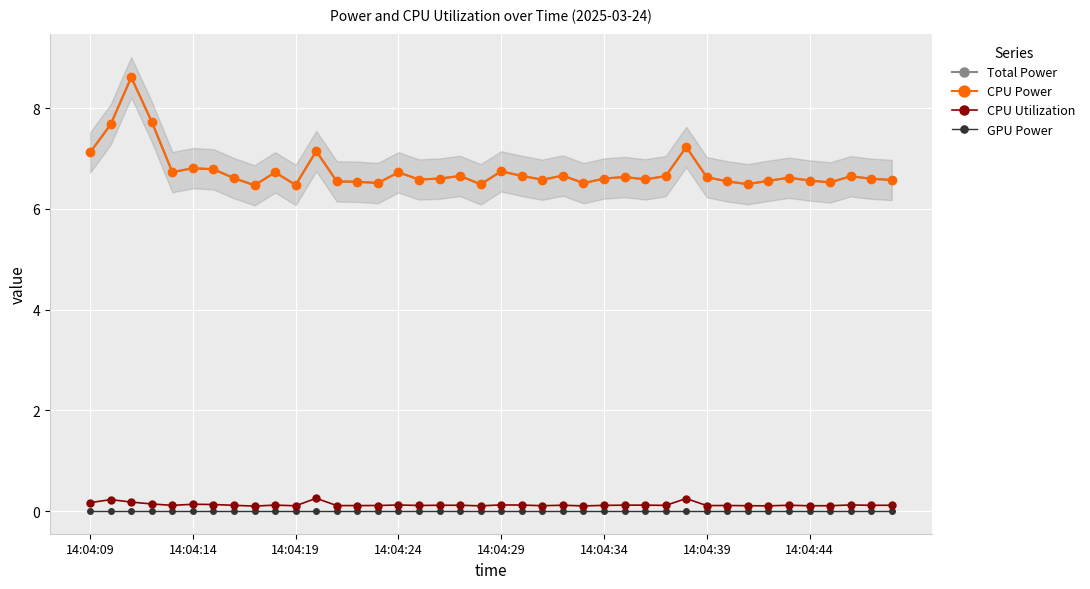

What is the difference between the second highest and minimum values in the Total Power series?

1.3